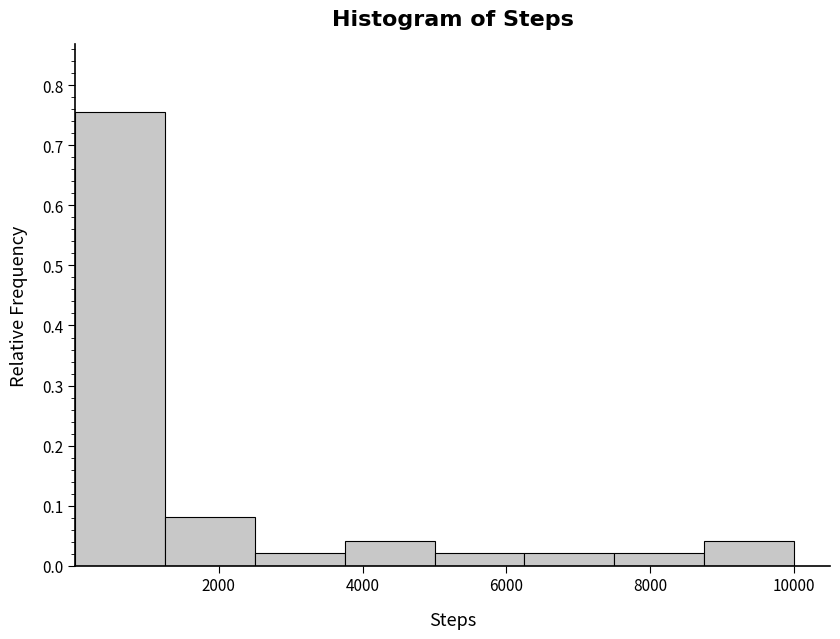

Reading left to right, transcribe this chart: for each bar, give the range it covers on the x-axis and its height. Neither the bar edges nor the heights are printed on the chart, so give them approximately, as read against the axes.

0 to 1200: 0.76
1200 to 2600: 0.08
2600 to 3800: 0.02
3800 to 5000: 0.04
5000 to 6200: 0.02
6200 to 7600: 0.02
7600 to 8800: 0.02
8800 to 10000: 0.04